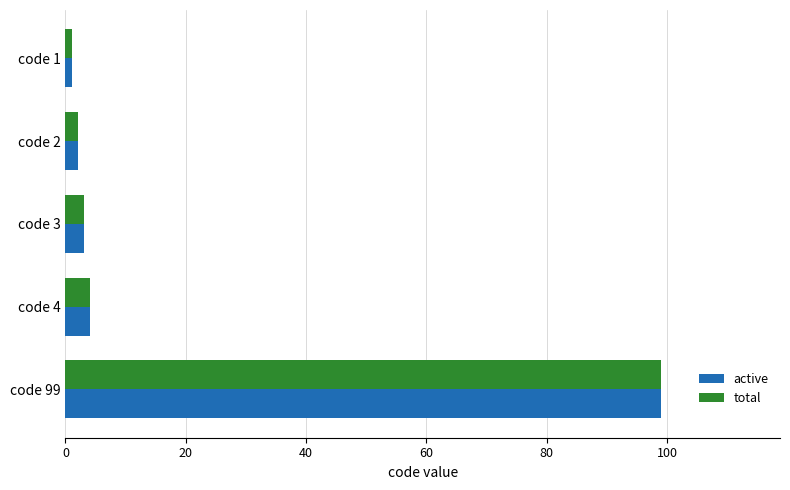

The active series shows 99 at code 99. True or false?

True